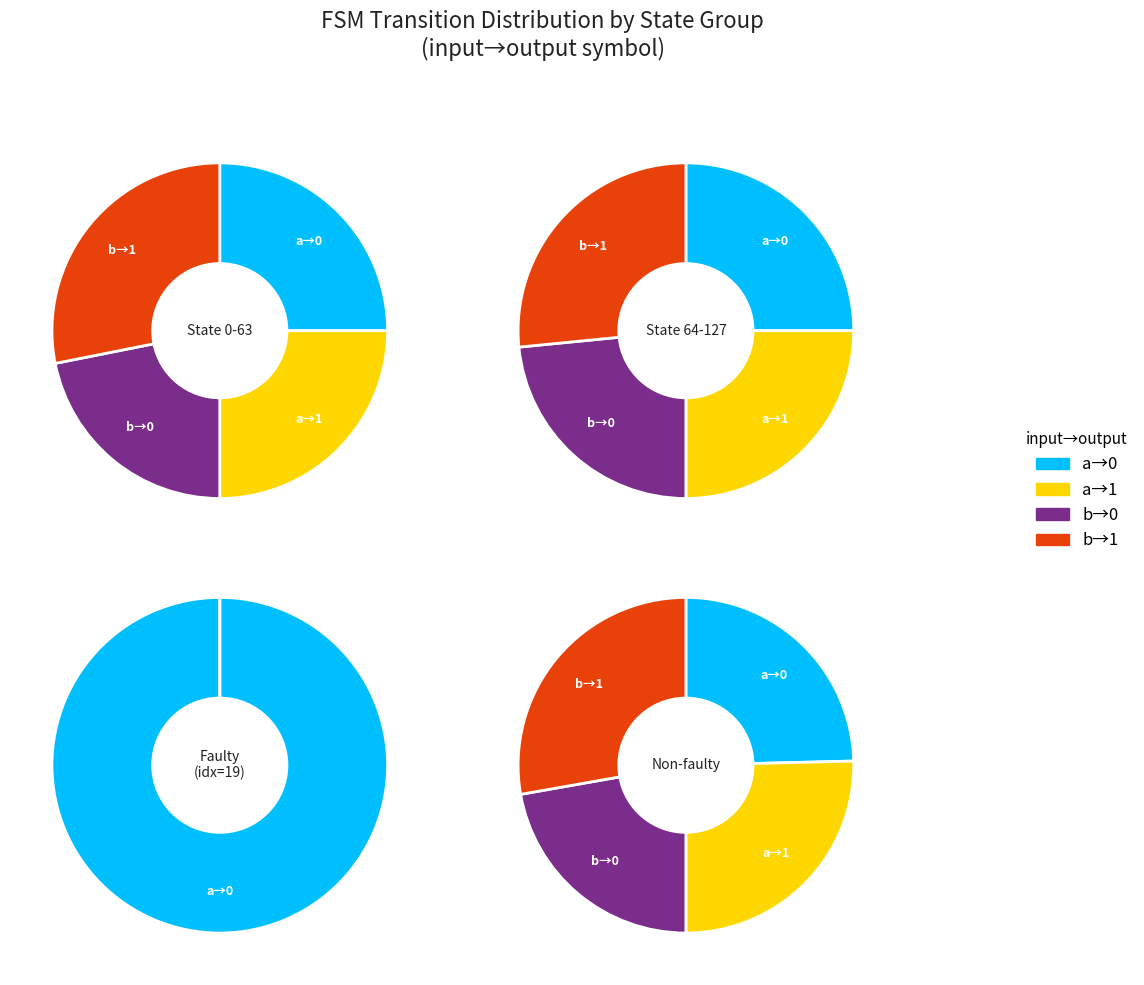

Is it true that output_symbol=0, input=a is 25% of the pie?

True